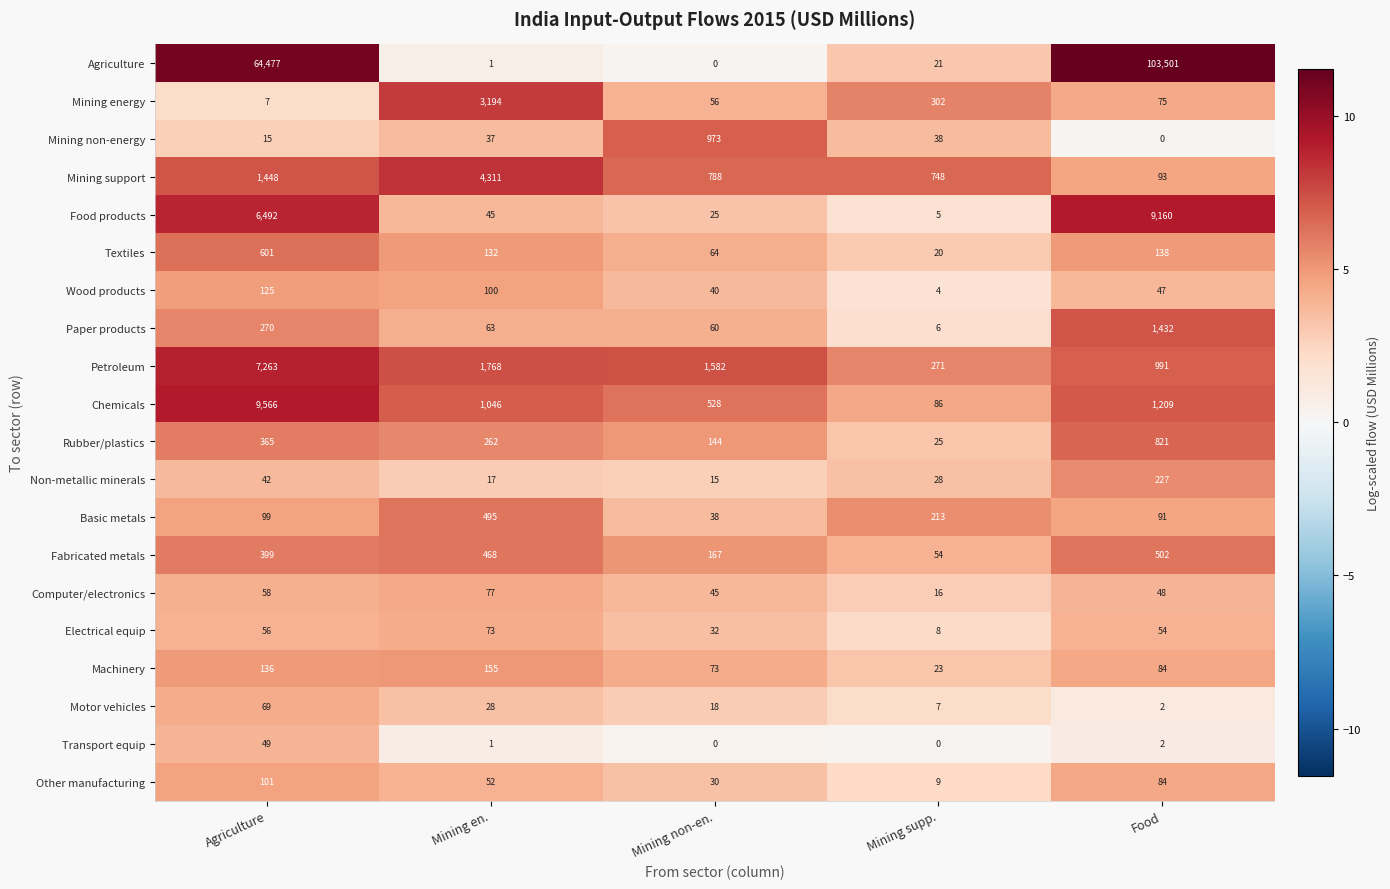

What is the sum of the Fabricated metals values at Agriculture and Mining non-en.?

566